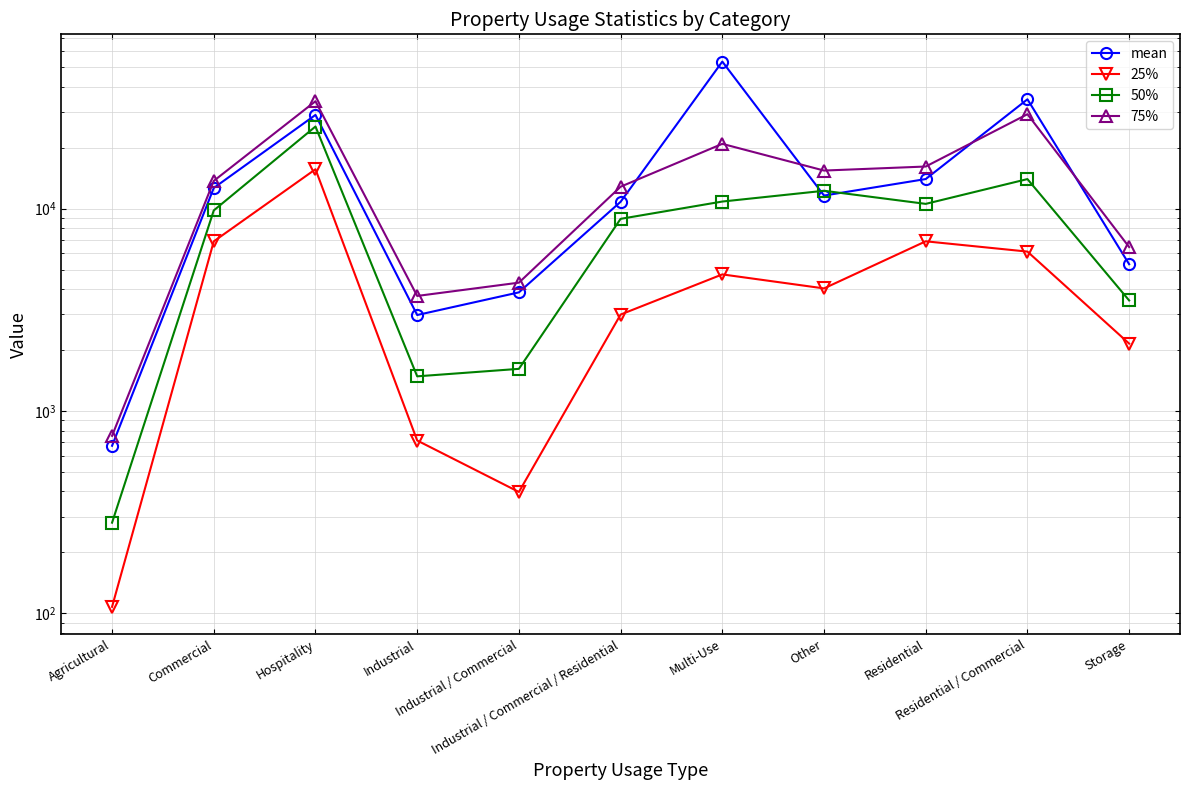

Which series has the largest range (max minus min)?

mean